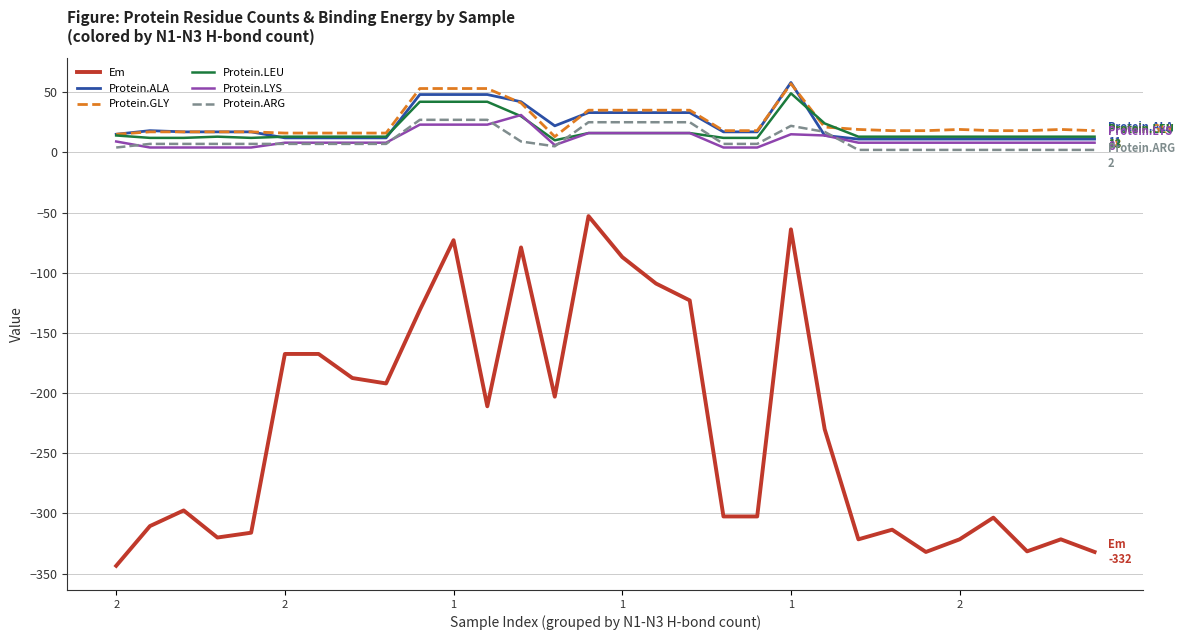

Does the chart display data point markers on the line(s)?

No